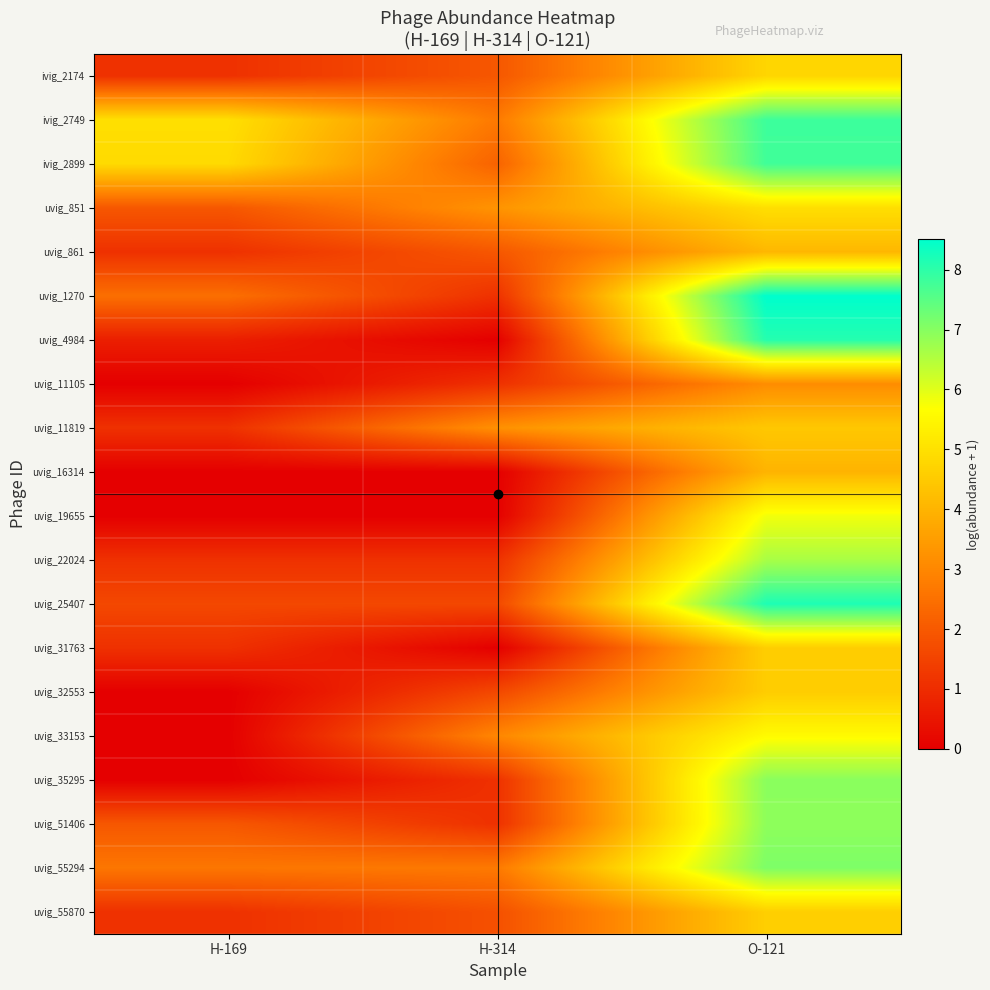

Between H-169 and O-121, which is larger?

O-121